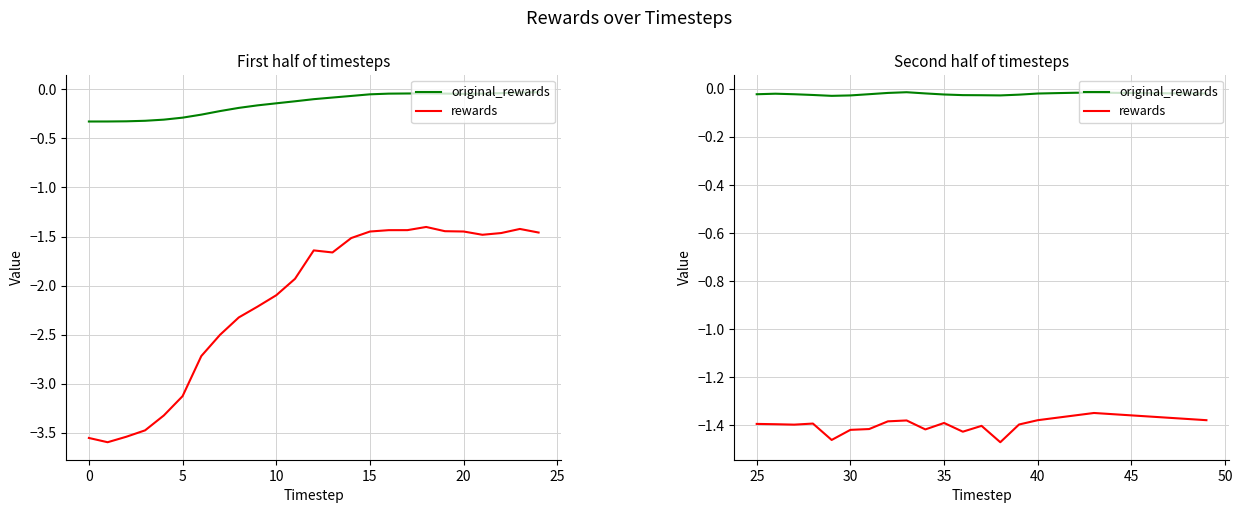

True or false: rewards and original_rewards intersect in this chart.

False